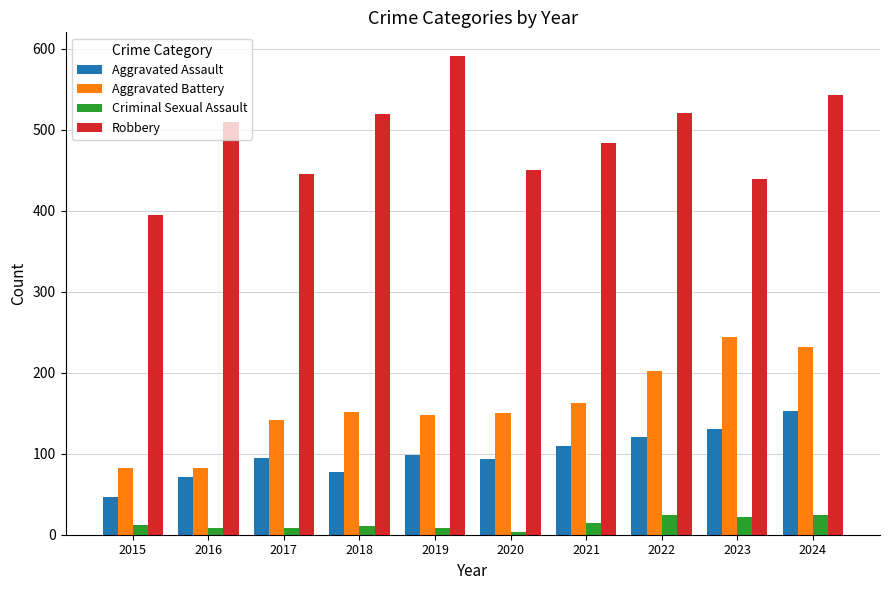

Which series has the largest total across all categories?

Robbery